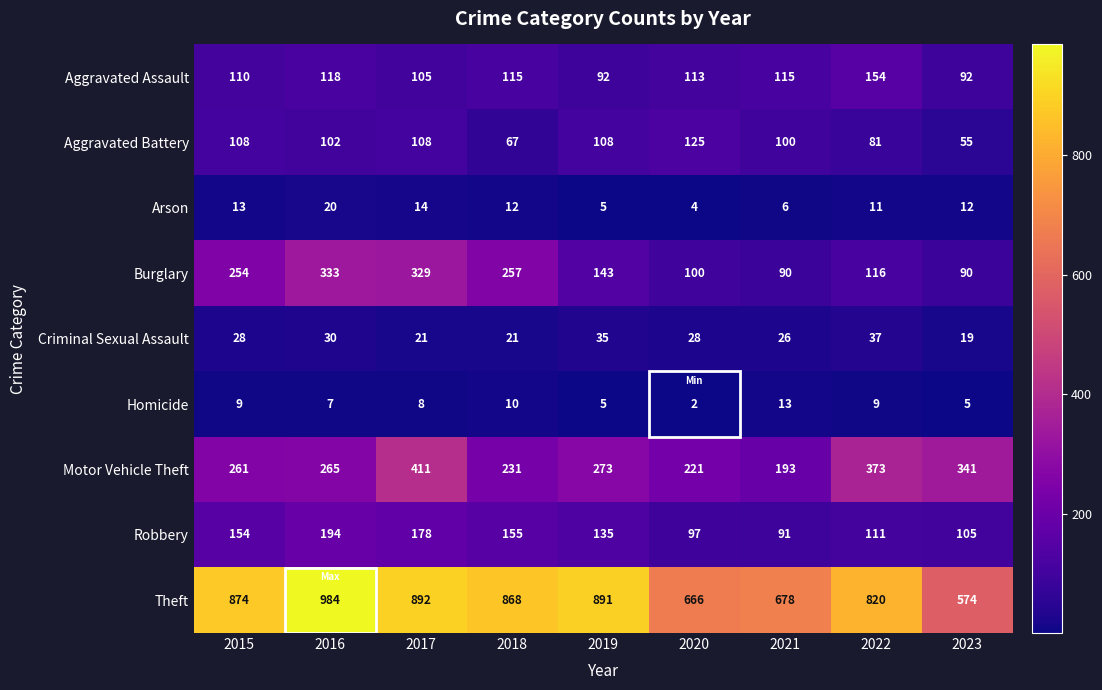

True or false: Criminal Sexual Assault has a value of 19 at 2023.

True